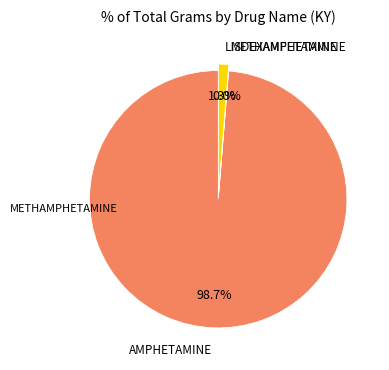

Is there any slice that represents more than half of the pie?

Yes